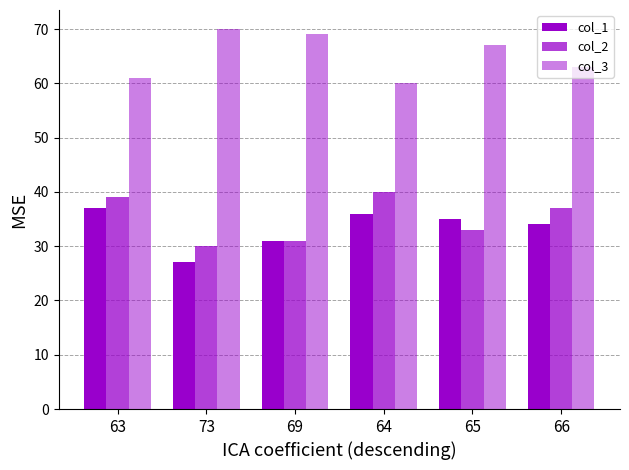

Which series changed the most between 63 and 69?

col_2